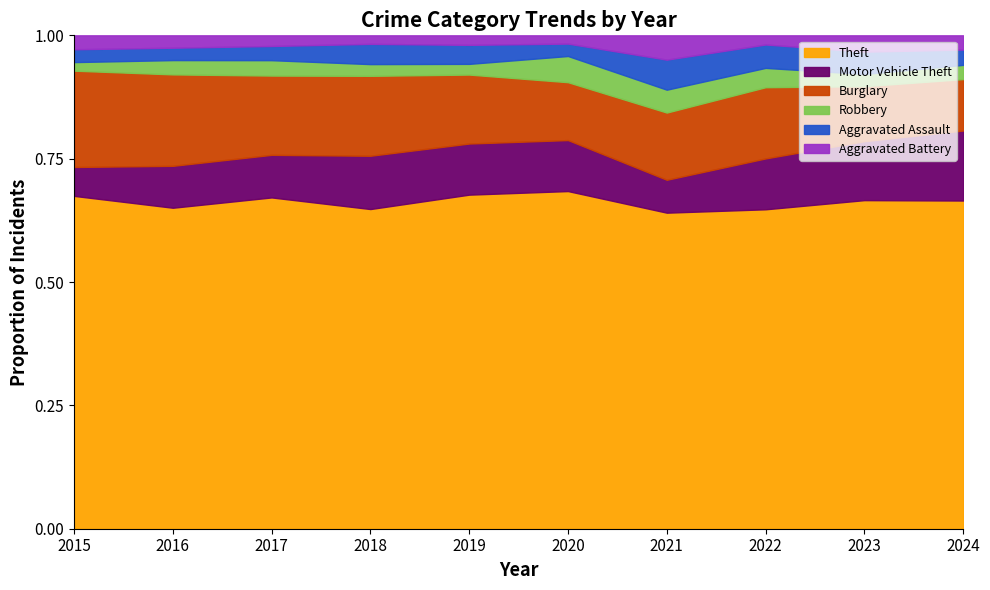

What is the total value across all series at 2017?

1.0